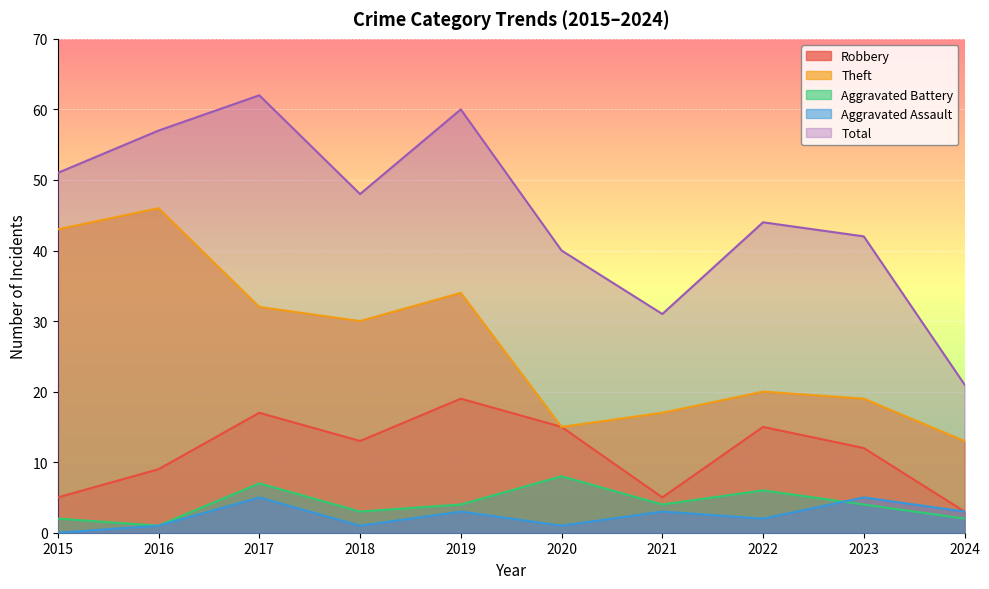

What is the value of the Aggravated Assault point at the 10th from the left?

3